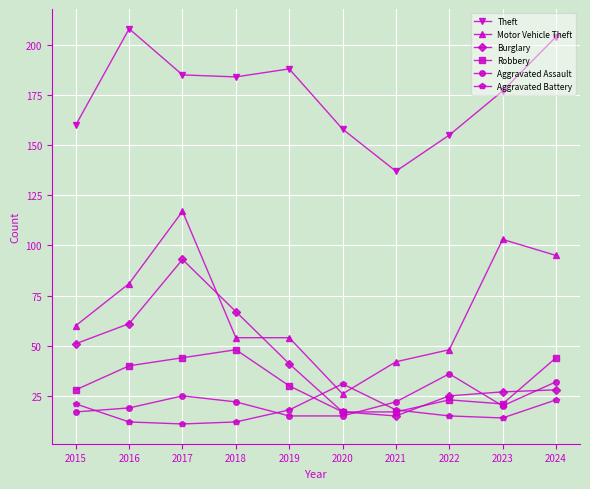

How many times do Aggravated Battery and Aggravated Assault cross each other?

3